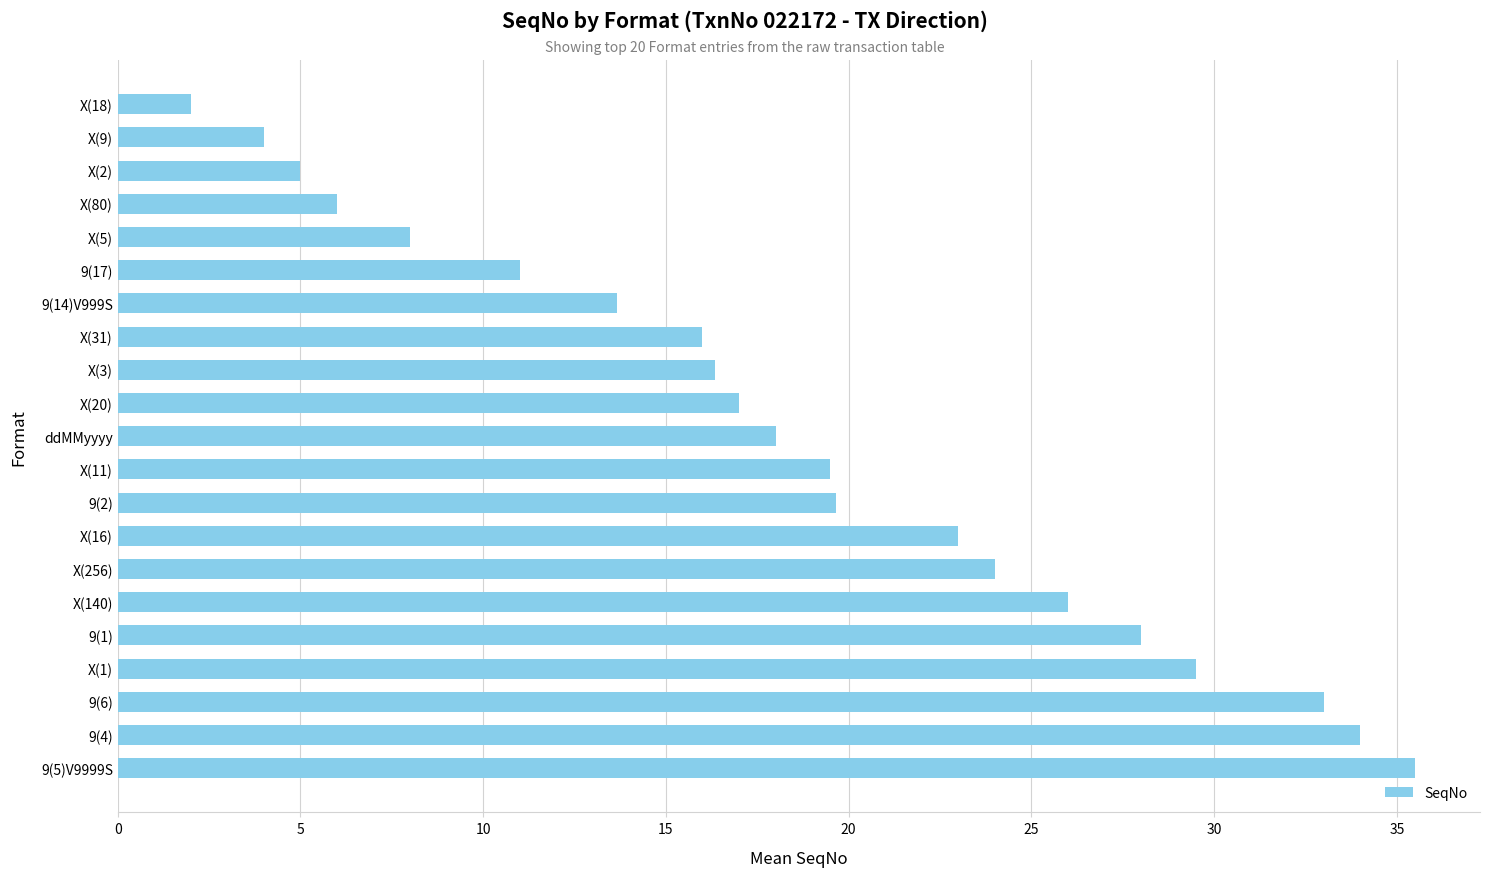

What is the difference between the second highest and second lowest values?

30.0